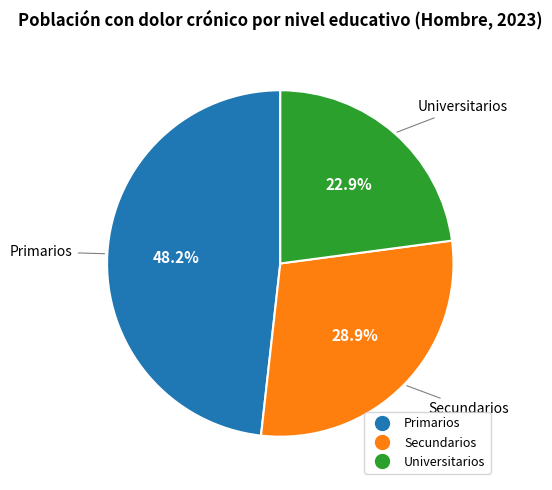

To the nearest percent, what is the average slice percentage?

33%